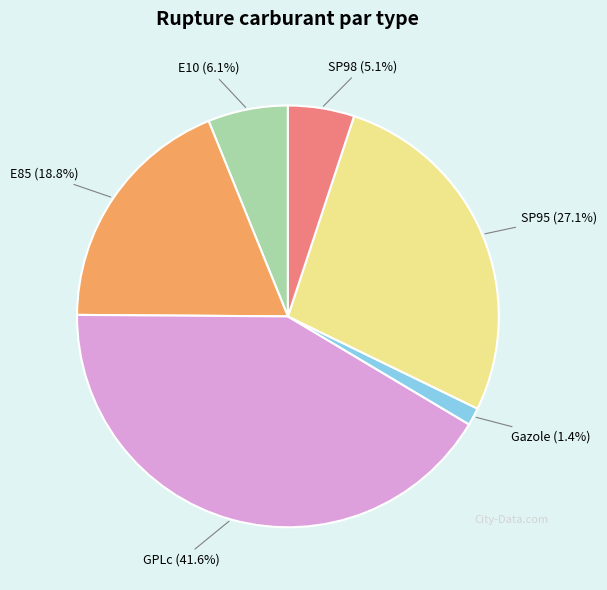

To the nearest percent, what is the average slice percentage?

17%